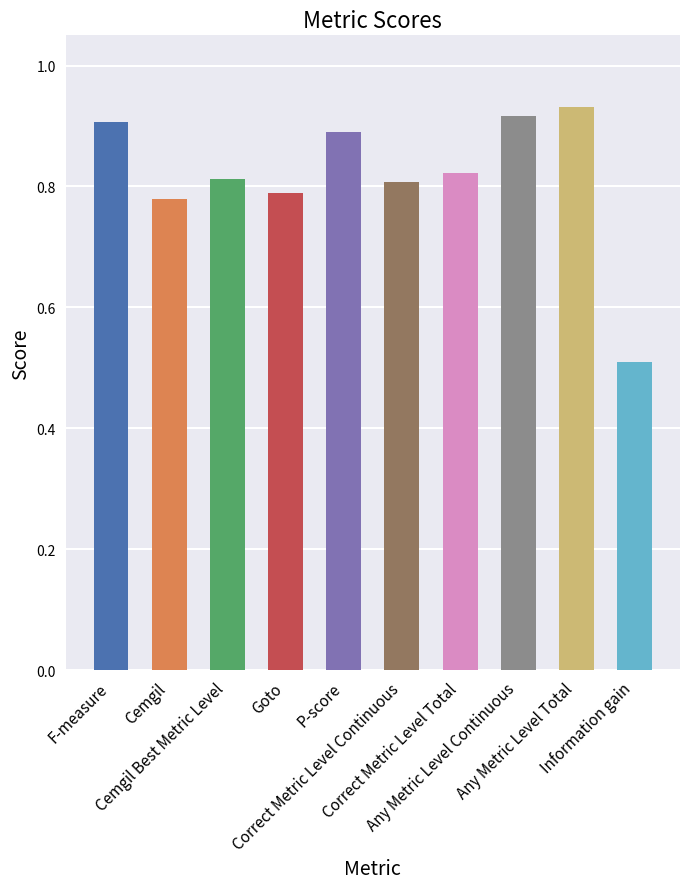

What is the difference between the maximum and minimum values?

0.4